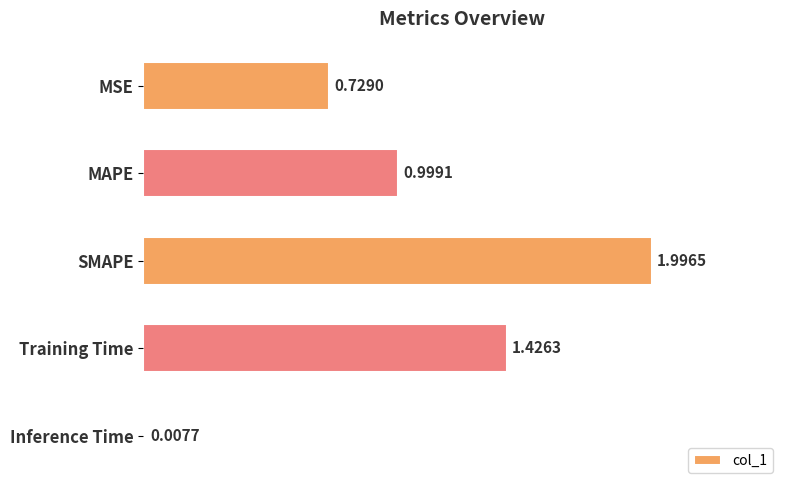

What is the sum of all values?

5.2